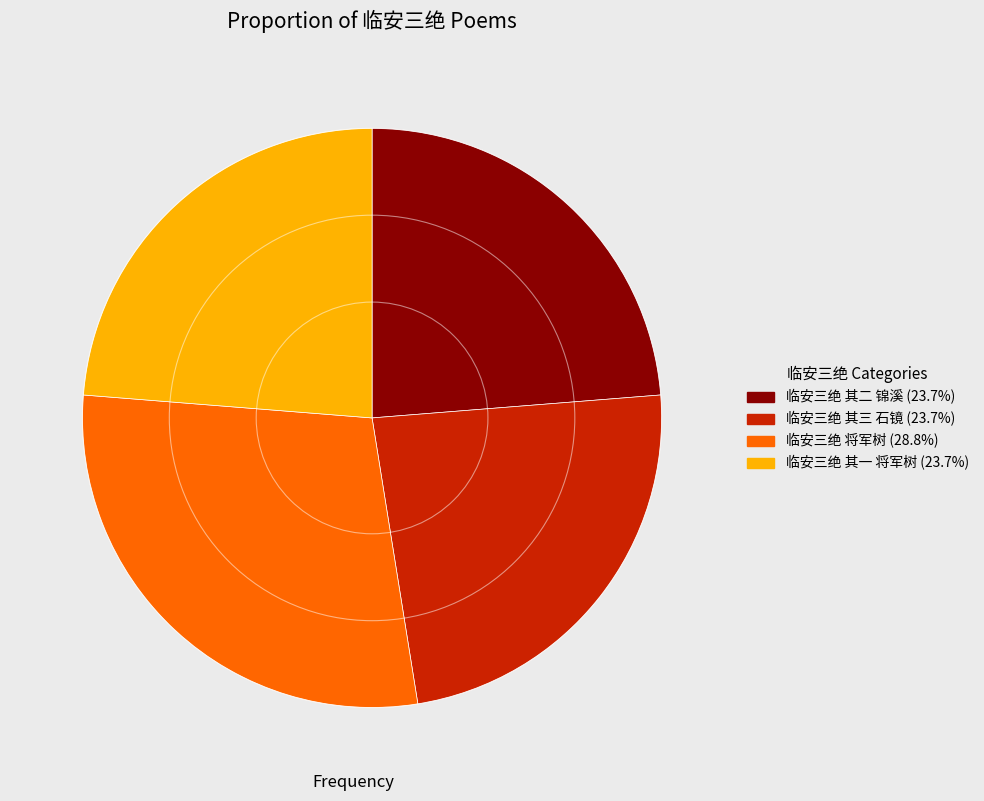

How many segments does this pie chart have?

4